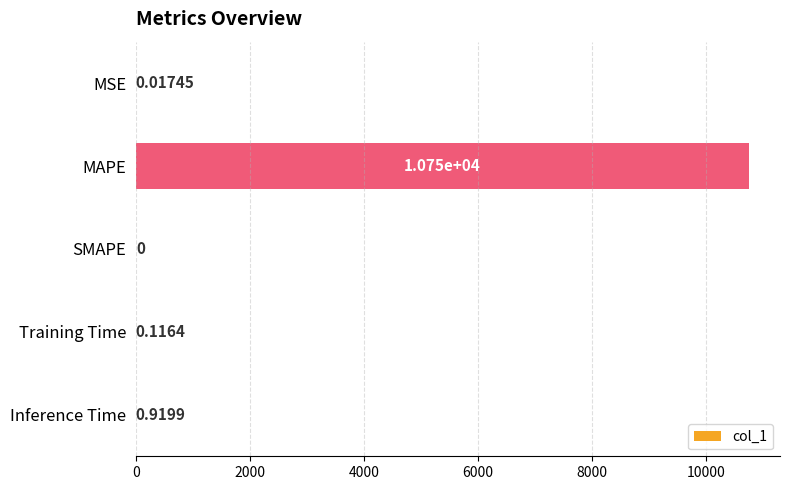

What is the sum of all values?

10753.1